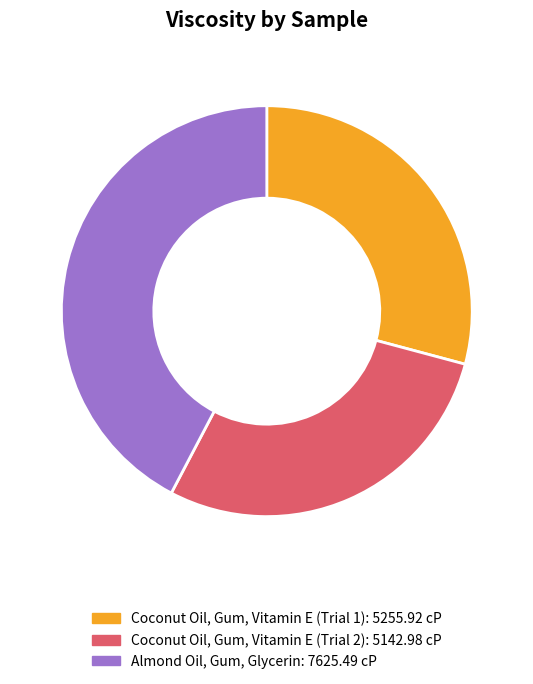

The Almond Oil, Gum, Glycerin slice represents 42% of the pie. True or false?

True